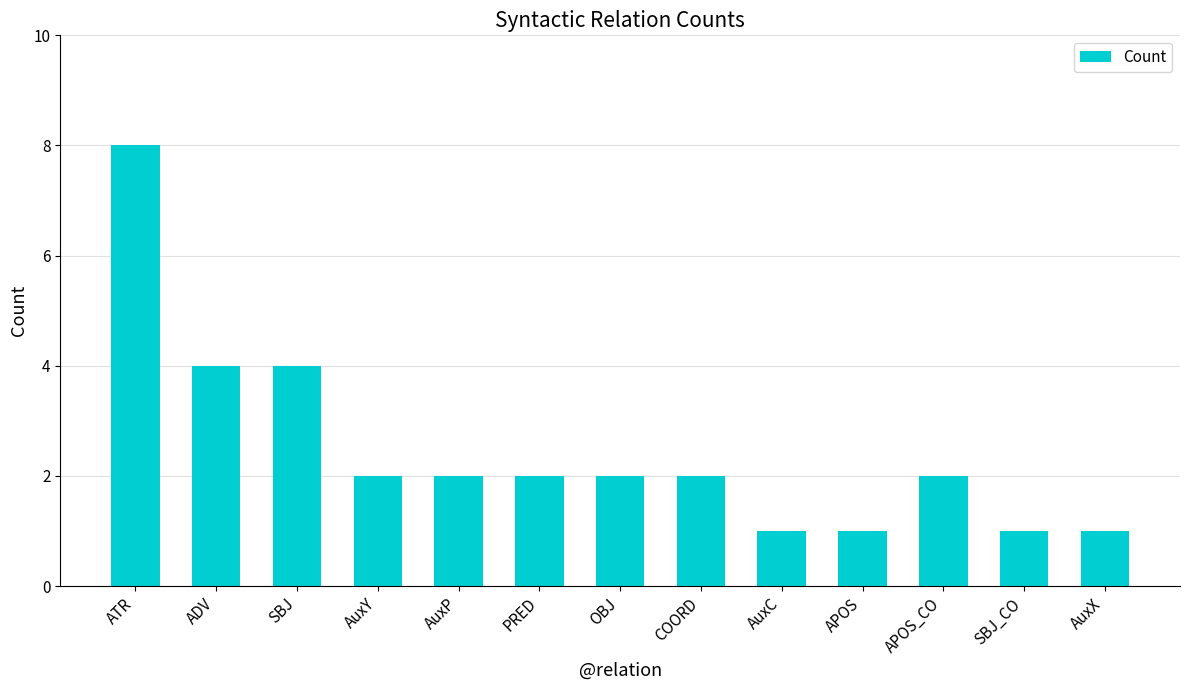

What is the difference between the second highest and minimum values?

3